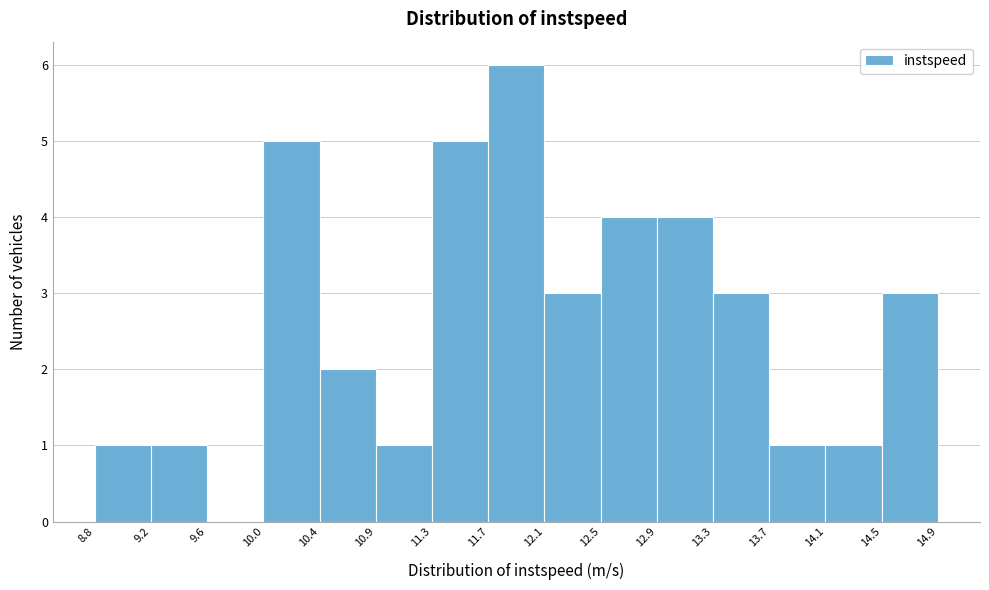

Which range on the x-axis has the tallest bar?

11.7 to 12.1